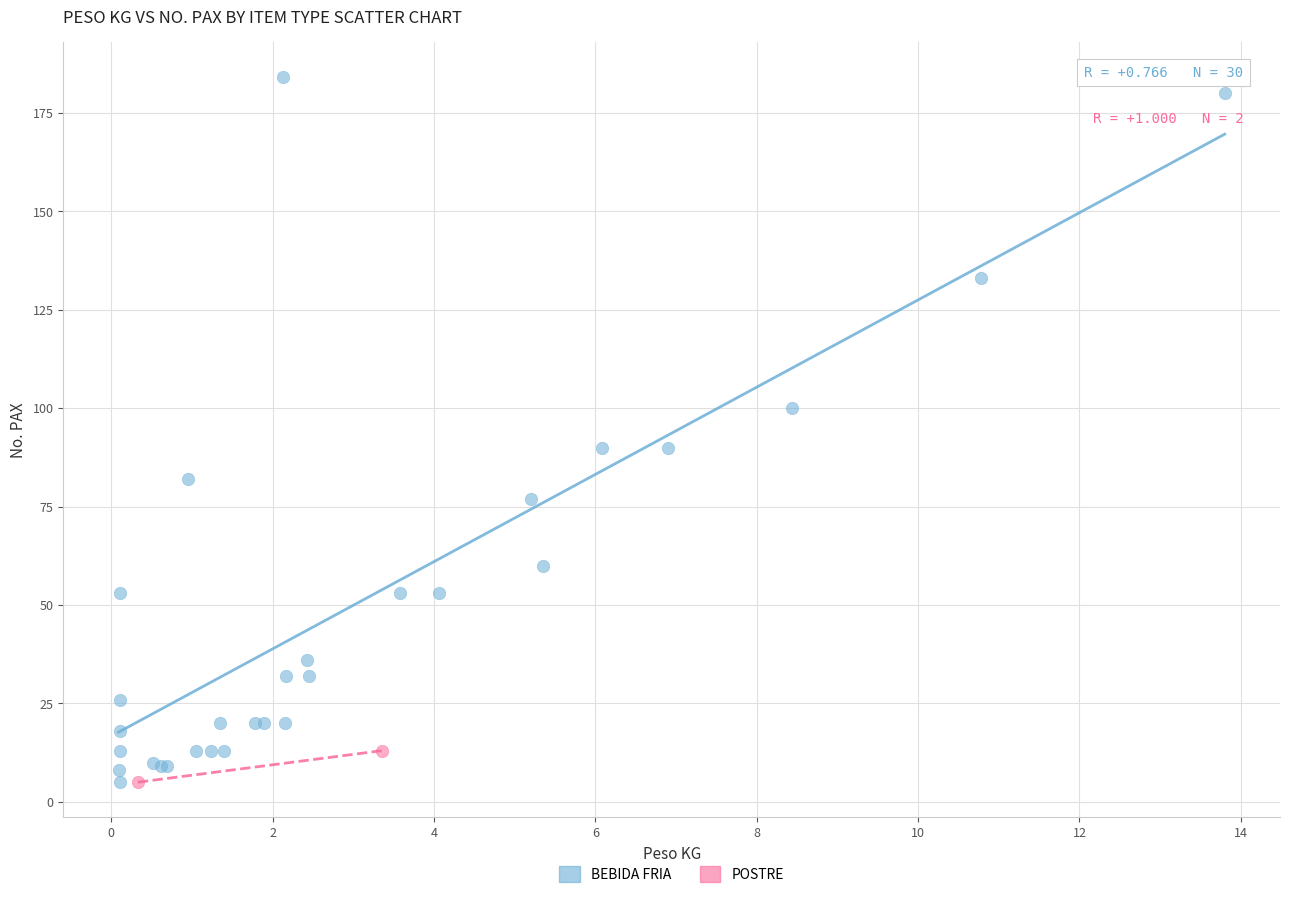

What are all the series names shown in the legend?

BEBIDA FRIA, POSTRE